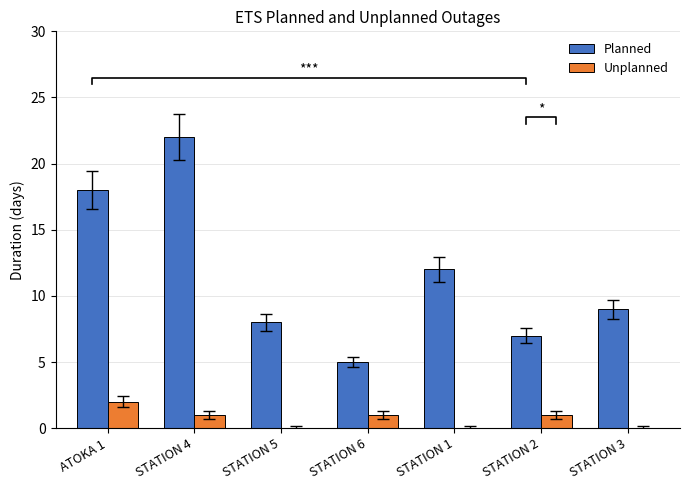

What is the difference between the Planned values at STATION 5 and STATION 6?

3